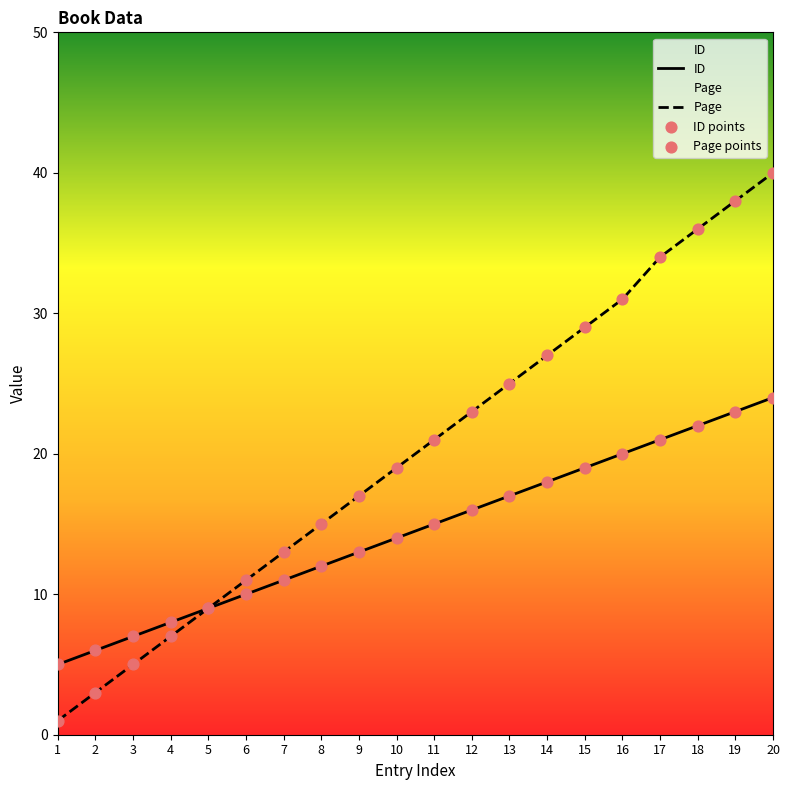

What is the total value across all series at 16?

51